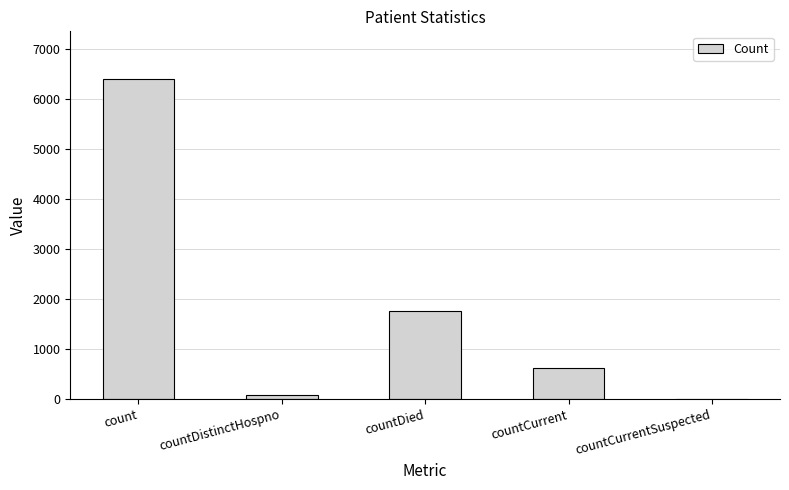

Reading left to right, extract all data points from this chart.

count=6401	countDistinctHospno=77	countDied=1769	countCurrent=626	countCurrentSuspected=0